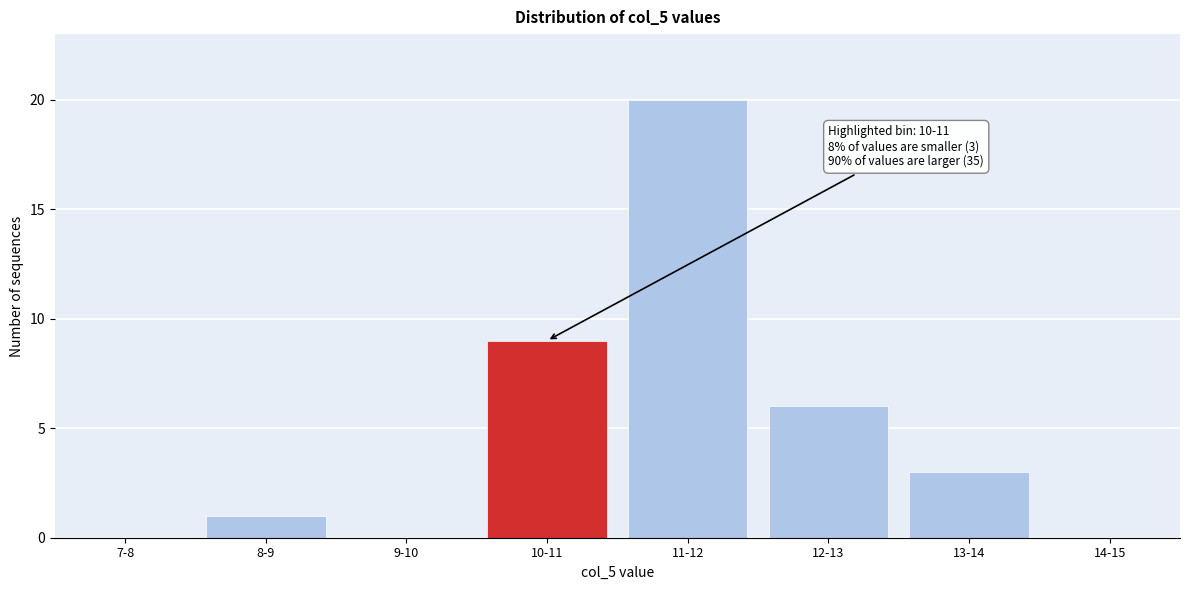

Reading left to right, extract all data points from this chart.

7-8=0	8-9=1	9-10=0	10-11=9	11-12=20	12-13=6	13-14=3	14-15=0